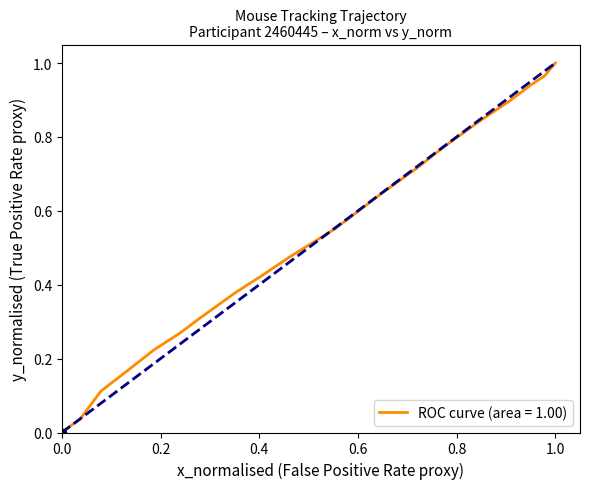

How many lines are shown in the chart?

1